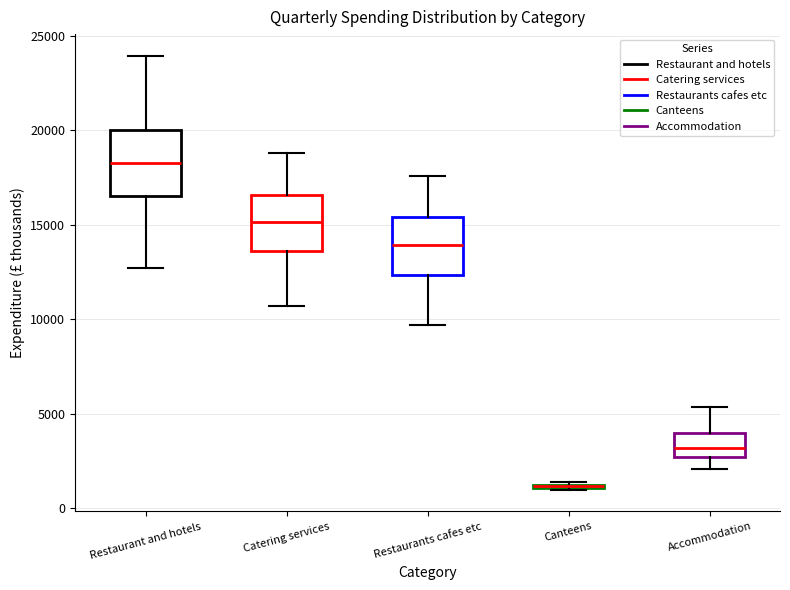

Where is the lower edge of the box for Restaurant and hotels on the y-axis? The values are not printed on the chart, so give them approximately, as read against the axis.

16500